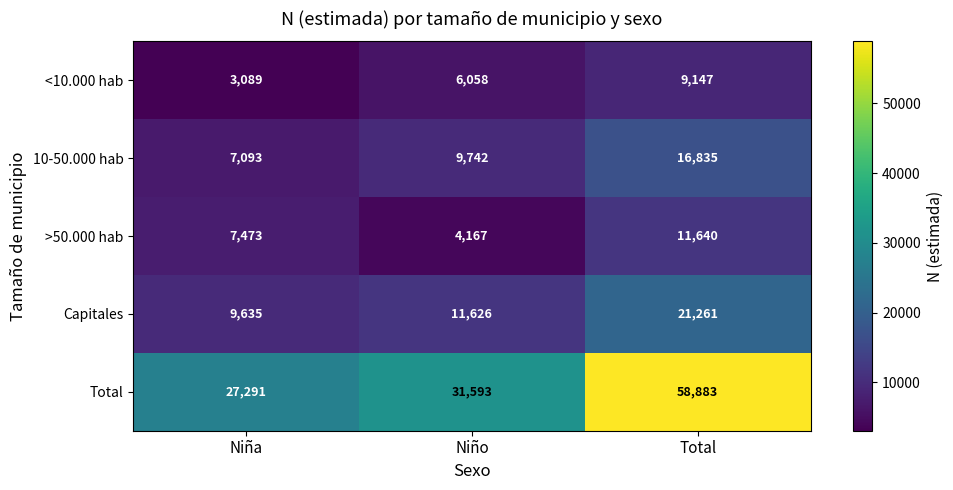

What is the sum of the 10-50.000 hab values at Total and Niño?

26577